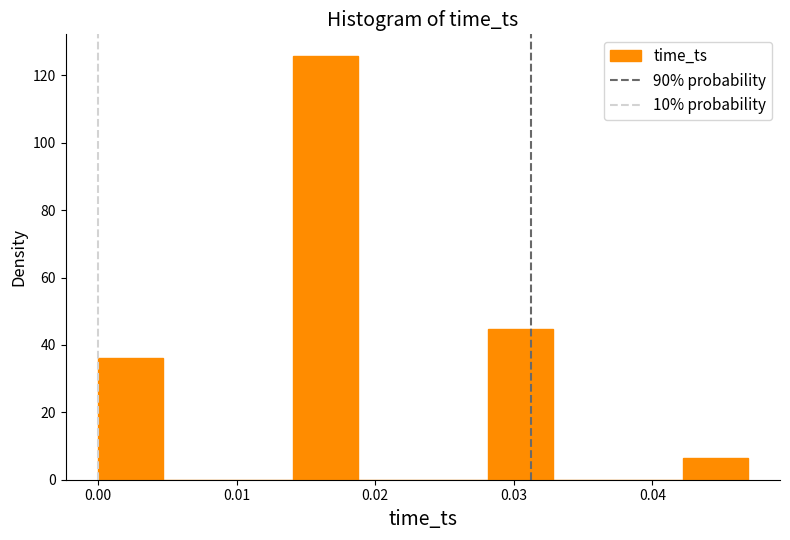

How tall is the bar that spans 0.042 to 0.047 on the x-axis? Neither the bar edges nor the heights are printed on the chart, so give them approximately, as read against the axes.

6